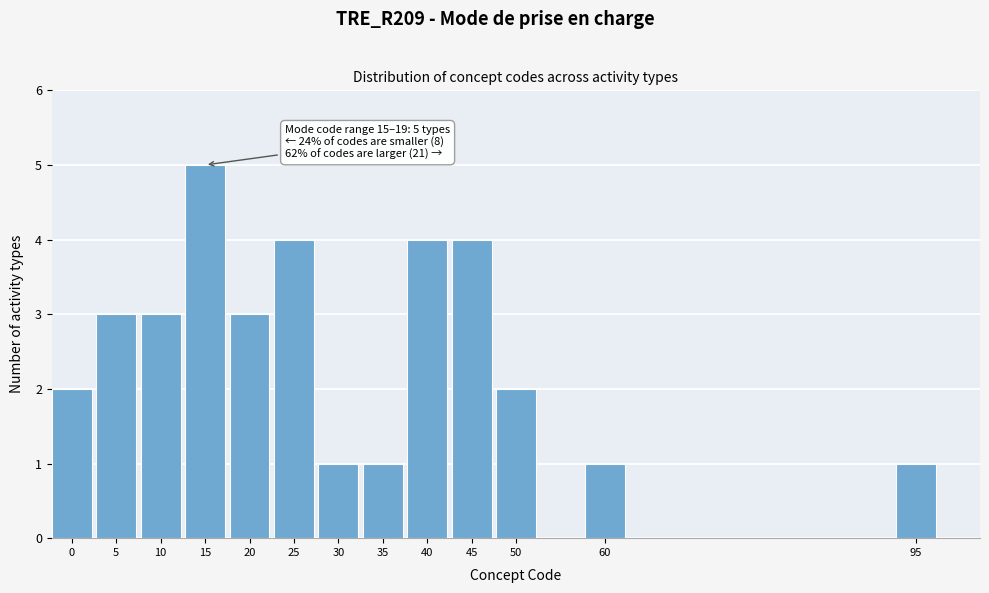

Reading left to right, what are all the values shown in this chart?

0=2	5=3	10=3	15=5	20=3	25=4	30=1	35=1	40=4	45=4	50=2	60=1	95=1